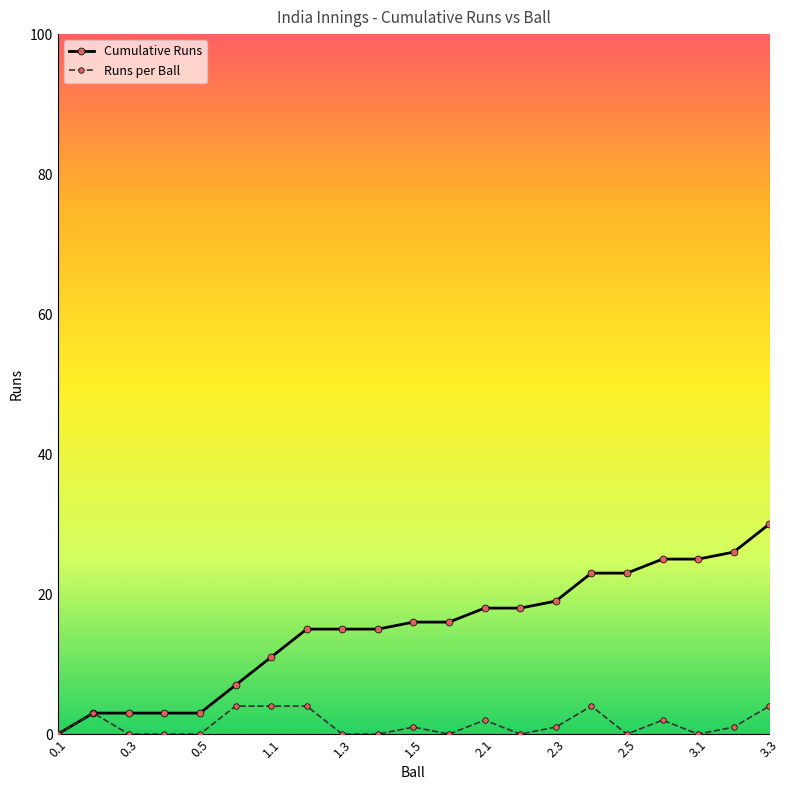

What are all the series names shown in the legend?

Cumulative Runs, Runs per Ball